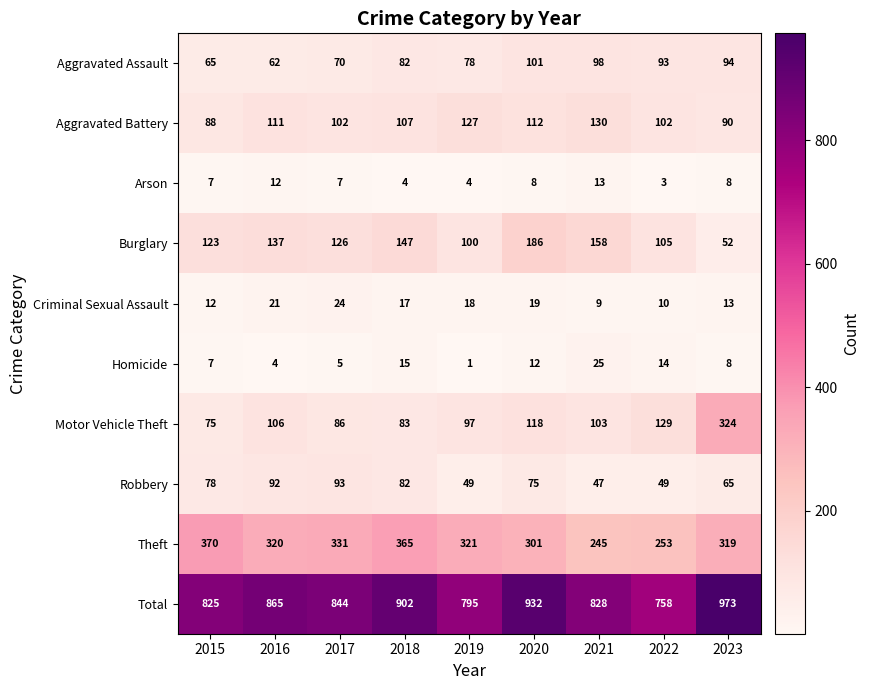

What is the sum of all Aggravated Battery values?

969